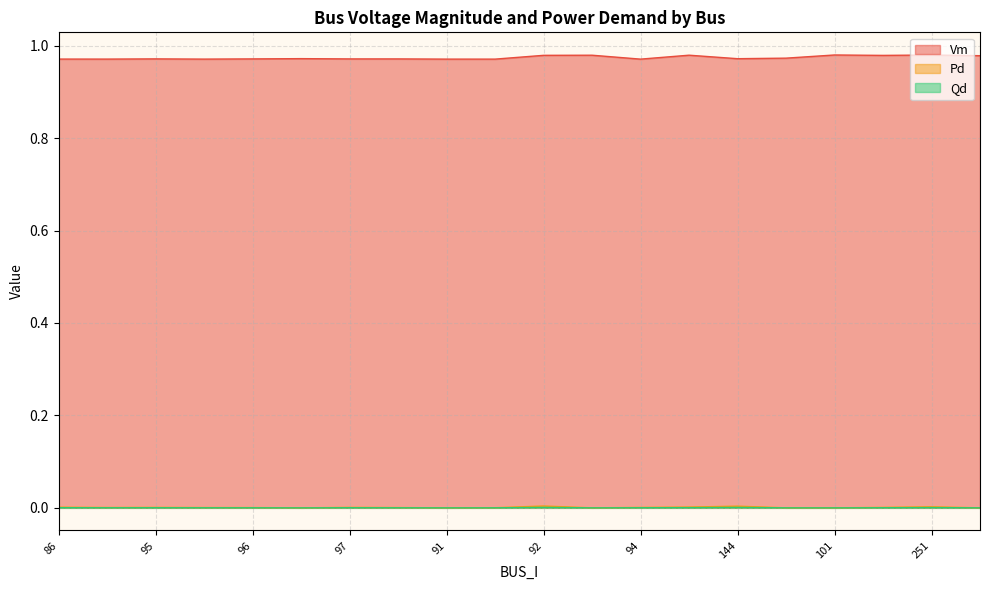

How many series are shown in this chart?

3